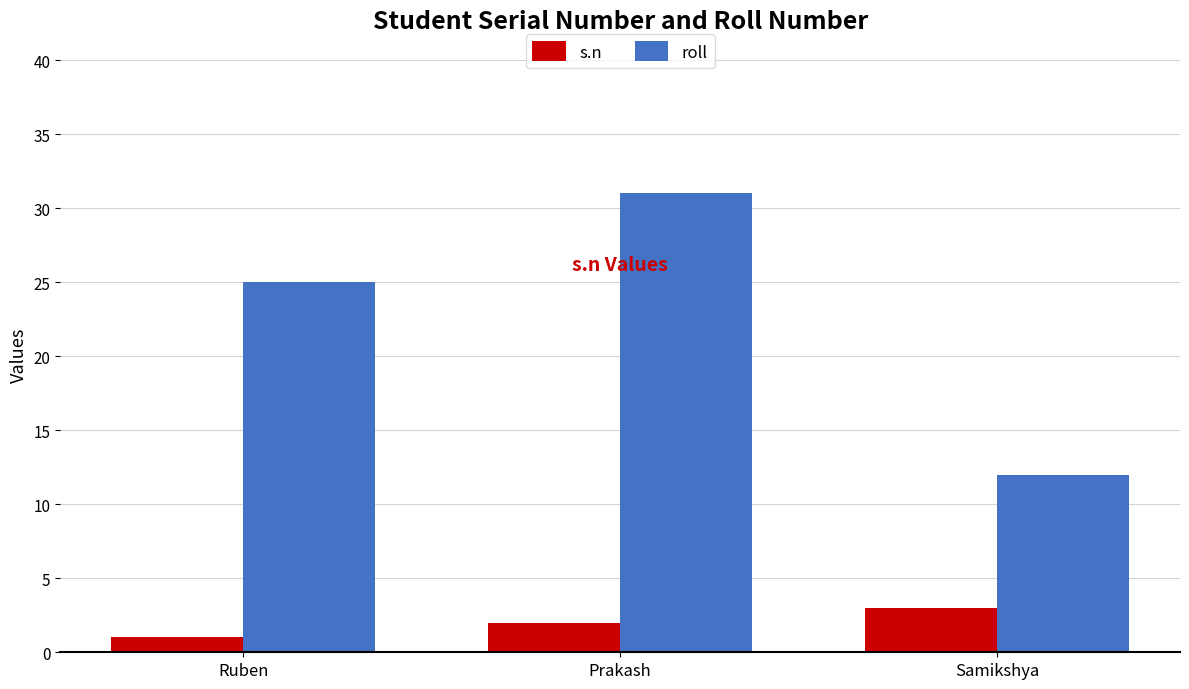

Is the value of s.n at Samikshya greater than the value of roll at Samikshya?

No